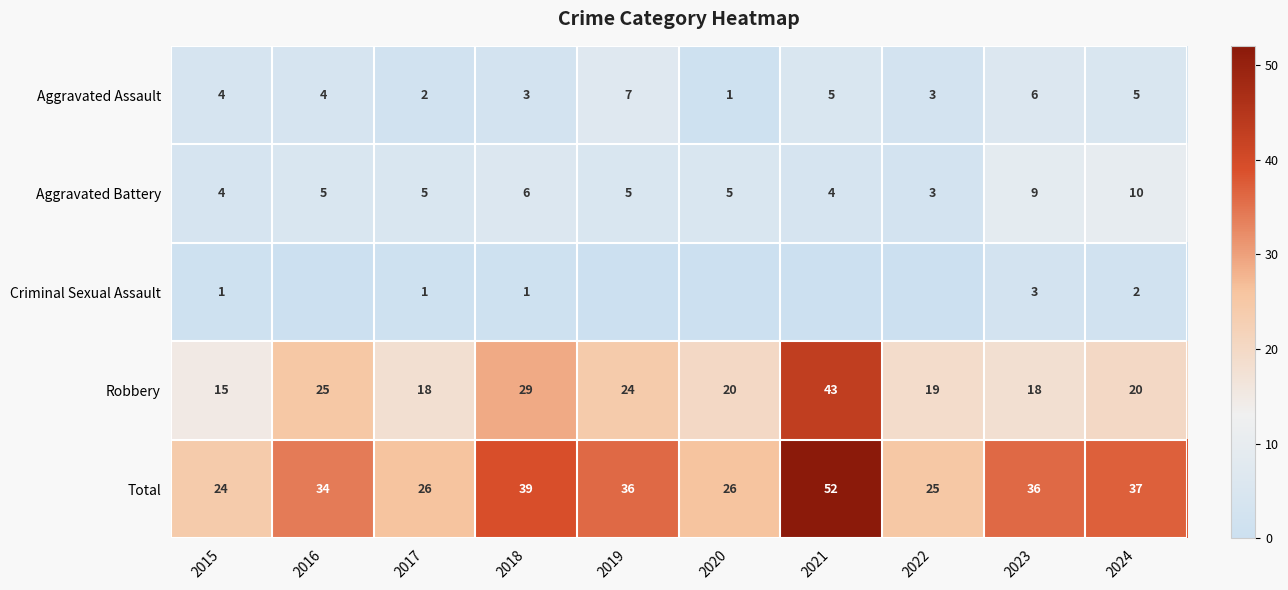

Is the value of Robbery at 2023 greater than the value of Aggravated Battery at 2024?

Yes